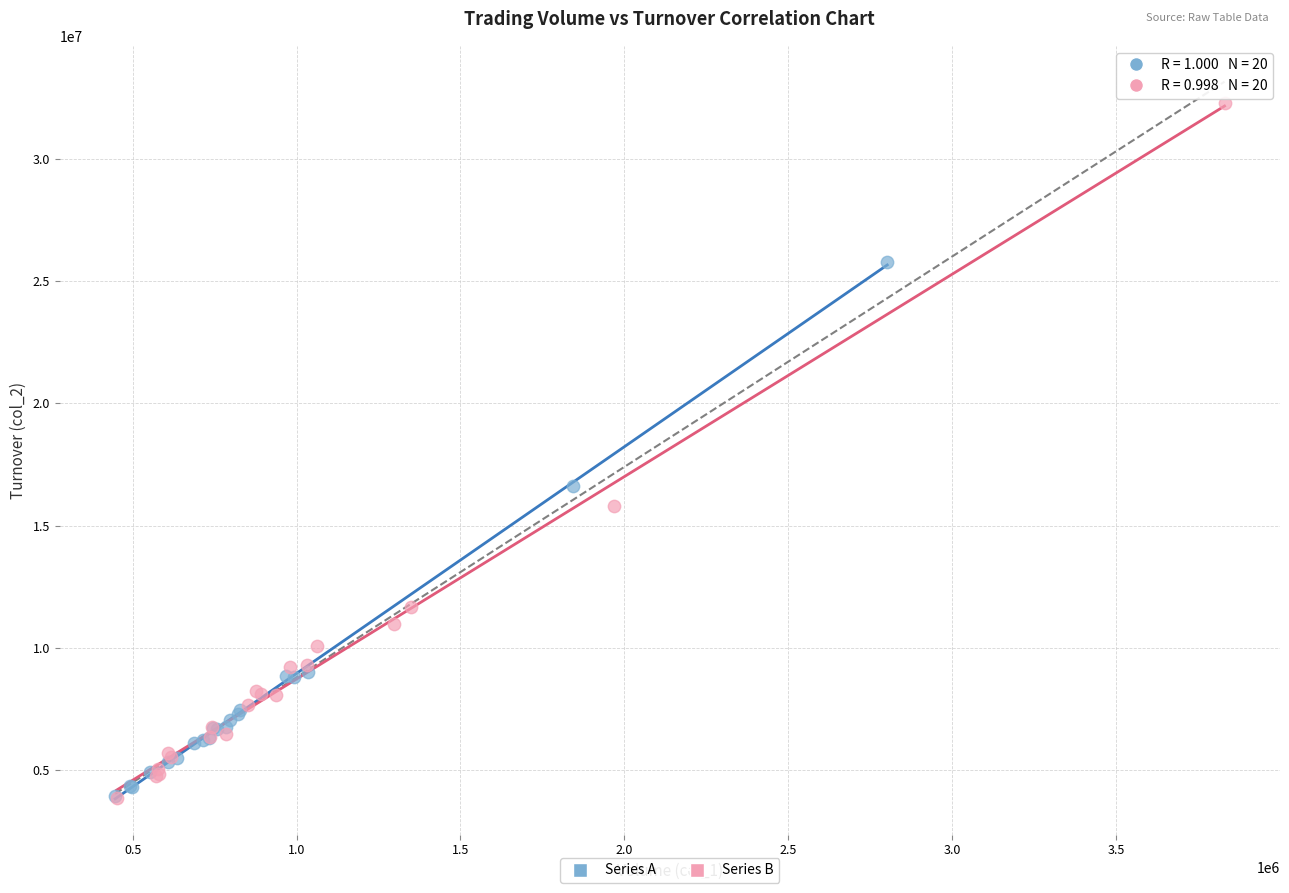

What are all the series names shown in the legend?

Series A, Series B